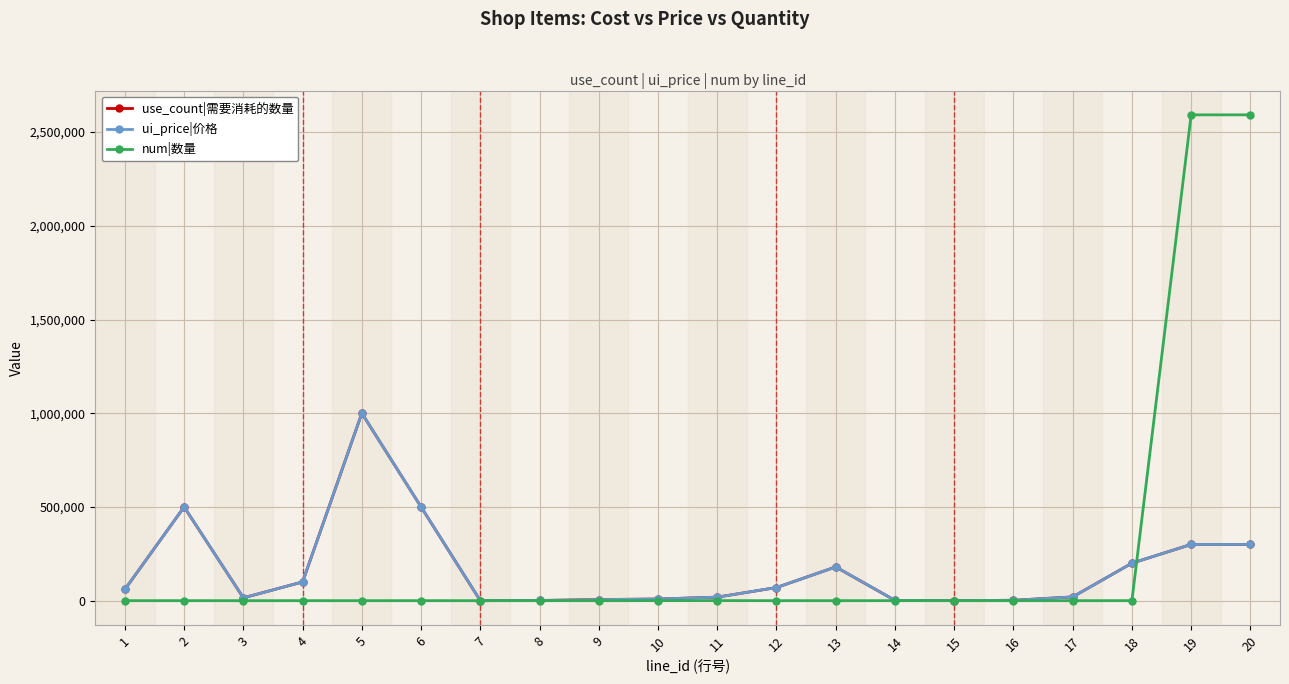

Between 6 and 19, which is larger?

6